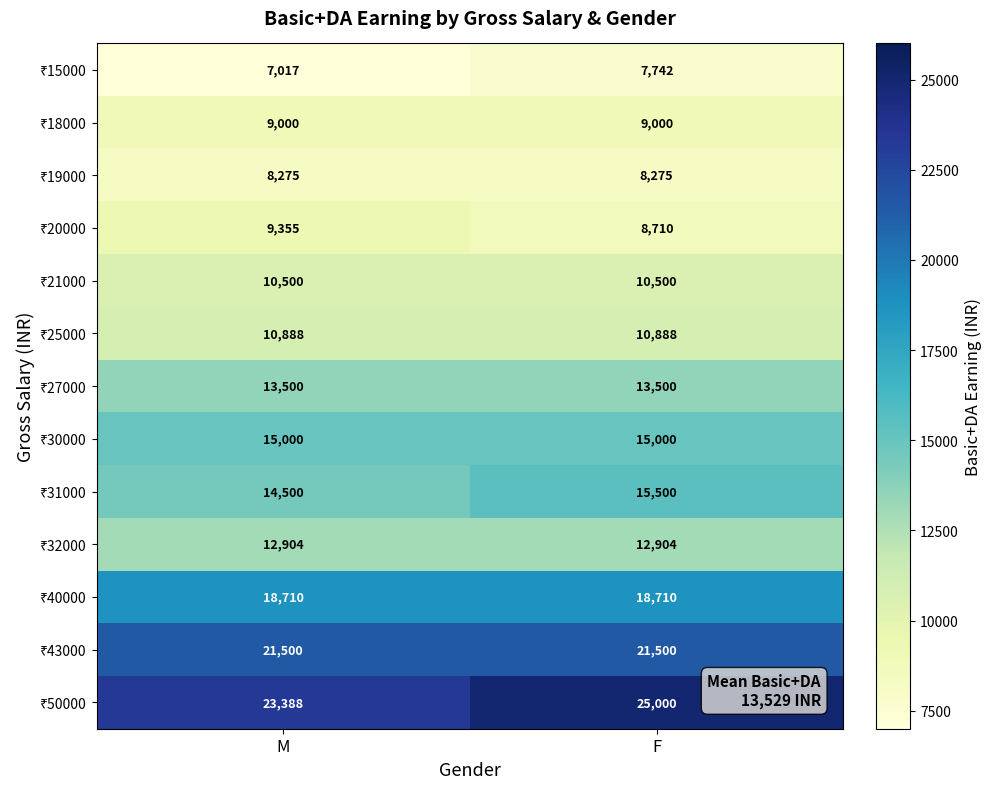

What is the difference between the highest and lowest values at M?

16371